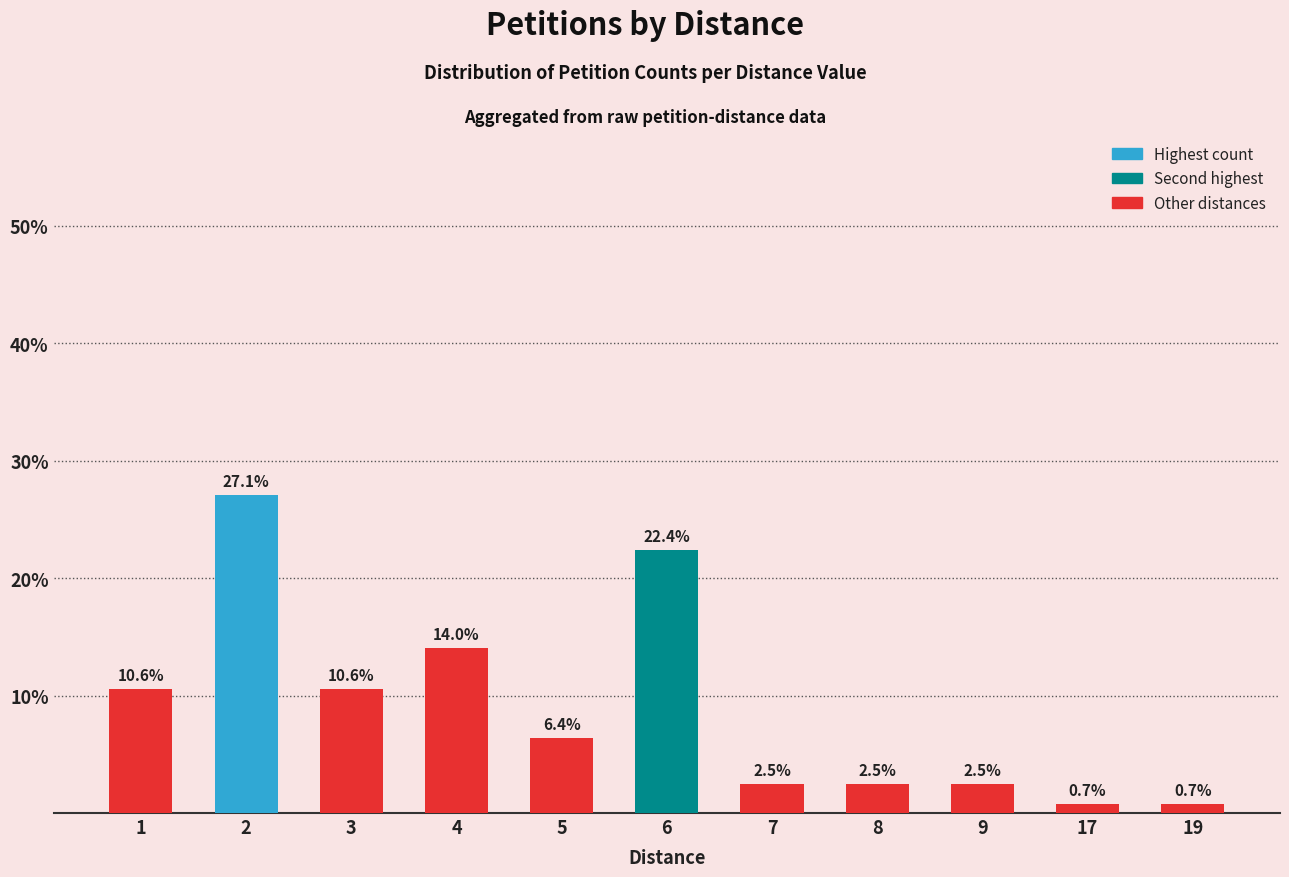

Does the chart contain stacked bars?

No